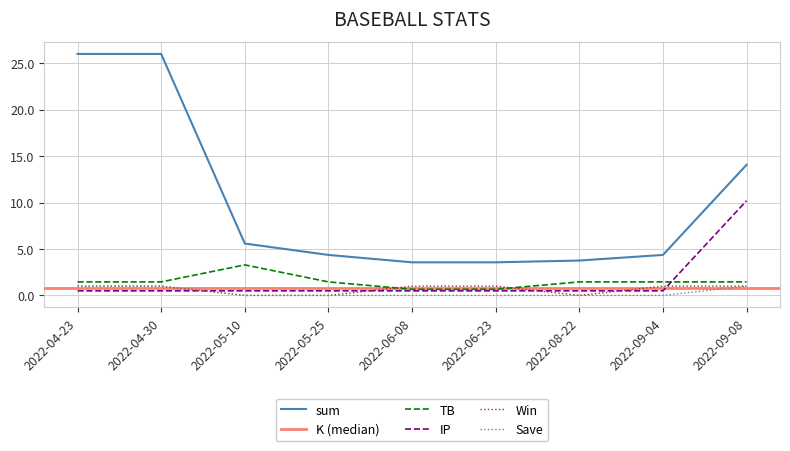

Where is Save nearest to the value 0?

2022-05-10